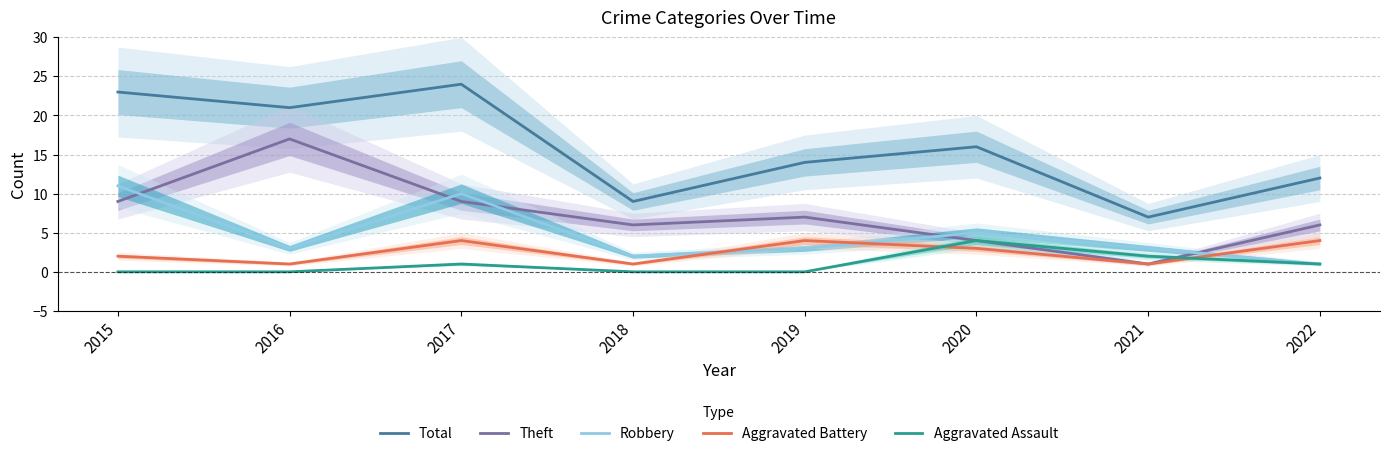

At which label does Theft reach its peak?

2016